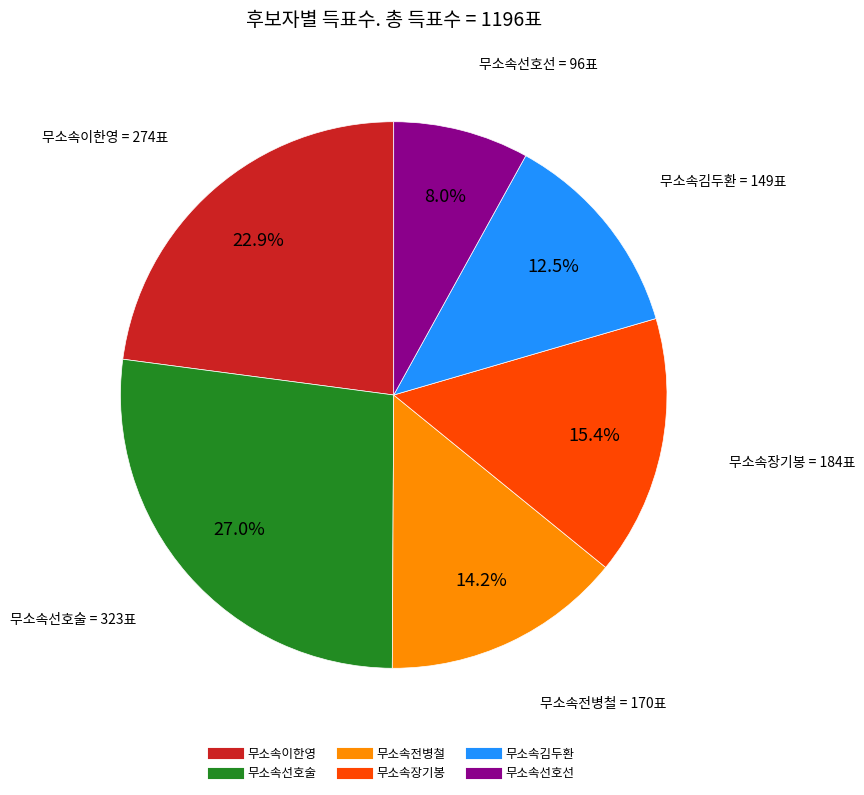

Count the number of slices in the pie.

6